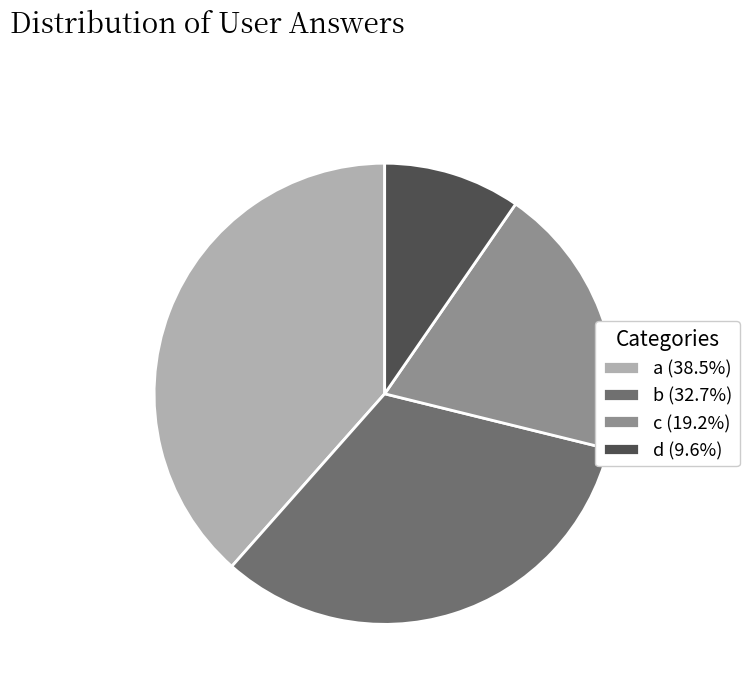

Is there a majority slice in this chart?

No